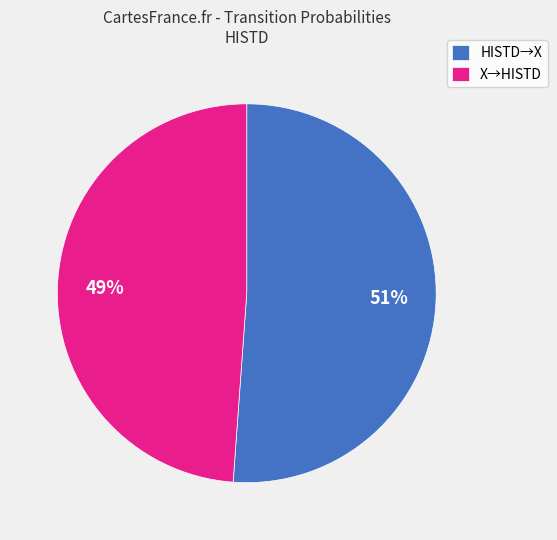

To the nearest percent, what is the average slice percentage?

50%